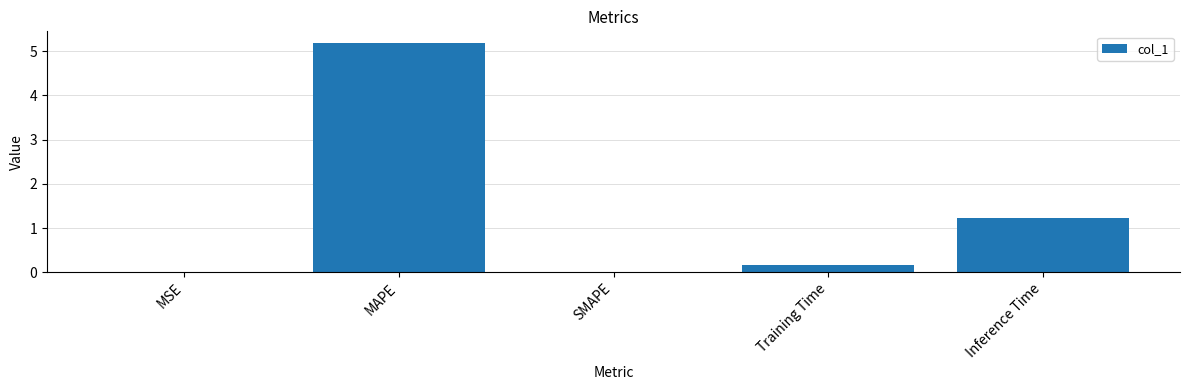

What is the difference between the values at MSE and Training Time?

0.2